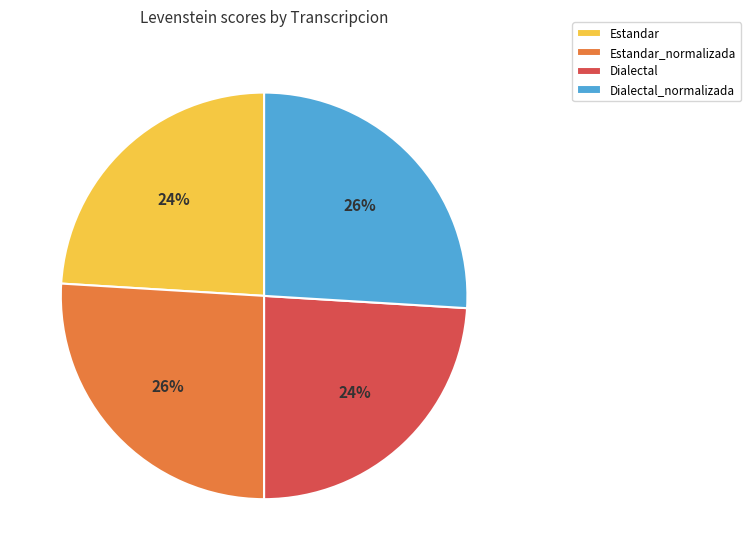

To the nearest percent, what portion does Dialectal_normalizada represent?

26%